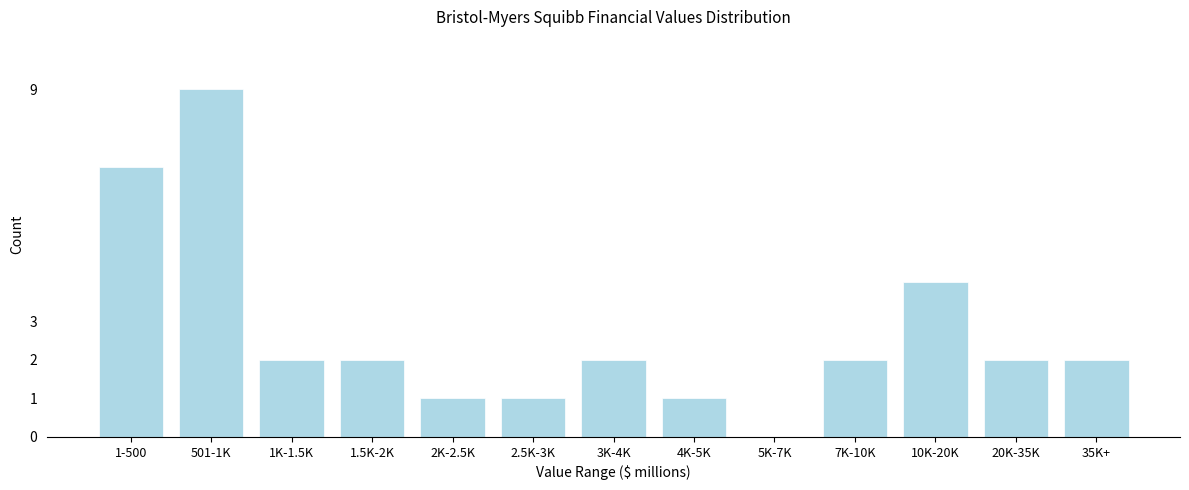

Reading right to left, extract all data points from this chart.

35K+=2	20K-35K=2	10K-20K=4	7K-10K=2	5K-7K=0	4K-5K=1	3K-4K=2	2.5K-3K=1	2K-2.5K=1	1.5K-2K=2	1K-1.5K=2	501-1K=9	1-500=7